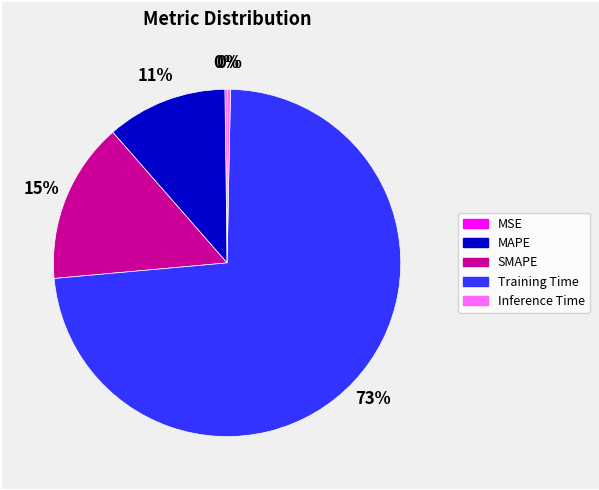

To the nearest percent, what is the difference between the SMAPE and Inference Time slice percentages?

15%